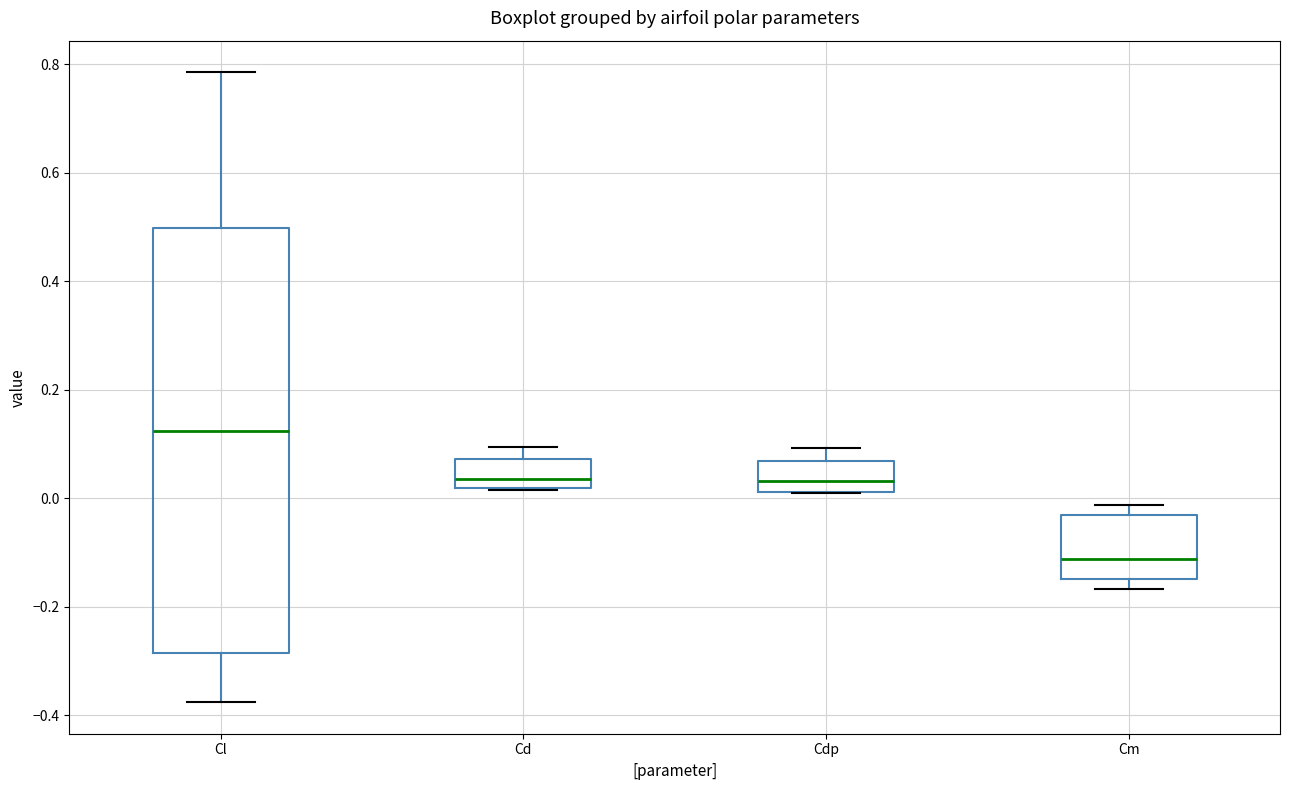

Reading left to right, transcribe this box plot: for each box, give where its median line is, the range the box spans, and where its two whiskers end, as read against the y-axis. The values are not printed on the chart, so give them approximately, as read against the axis.

Cl: median 0.12, box -0.28 to 0.50, whiskers -0.38 to 0.78
Cd: median 0.04, box 0.02 to 0.08, whiskers 0.02 to 0.10
Cdp: median 0.04, box 0.02 to 0.06, whiskers 0.00 to 0.10
Cm: median -0.12, box -0.14 to -0.04, whiskers -0.16 to -0.02